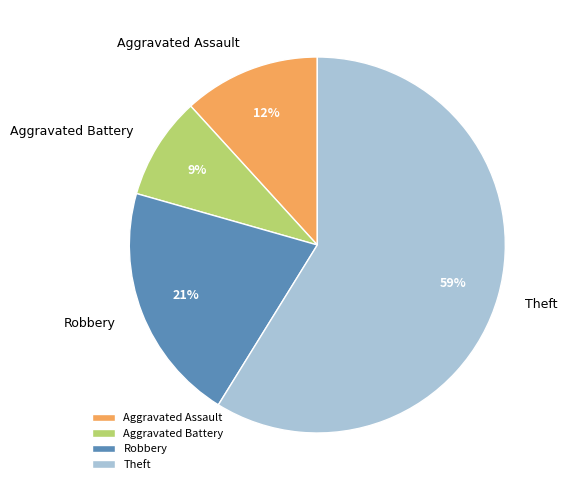

Which category accounts for the majority?

Theft